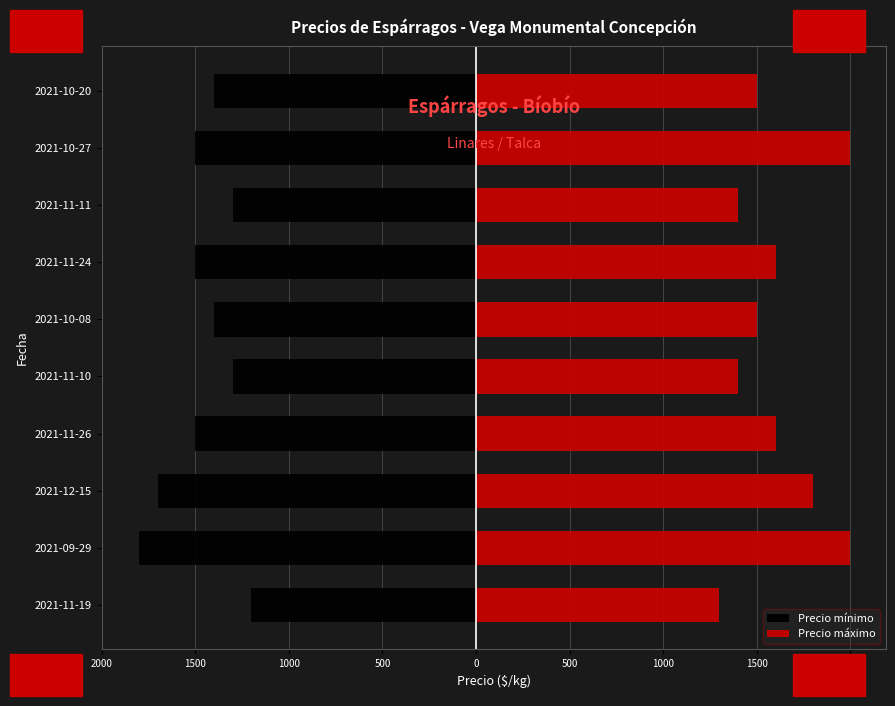

Count the Precio mínimo values in the range -1500 to -1300.

7